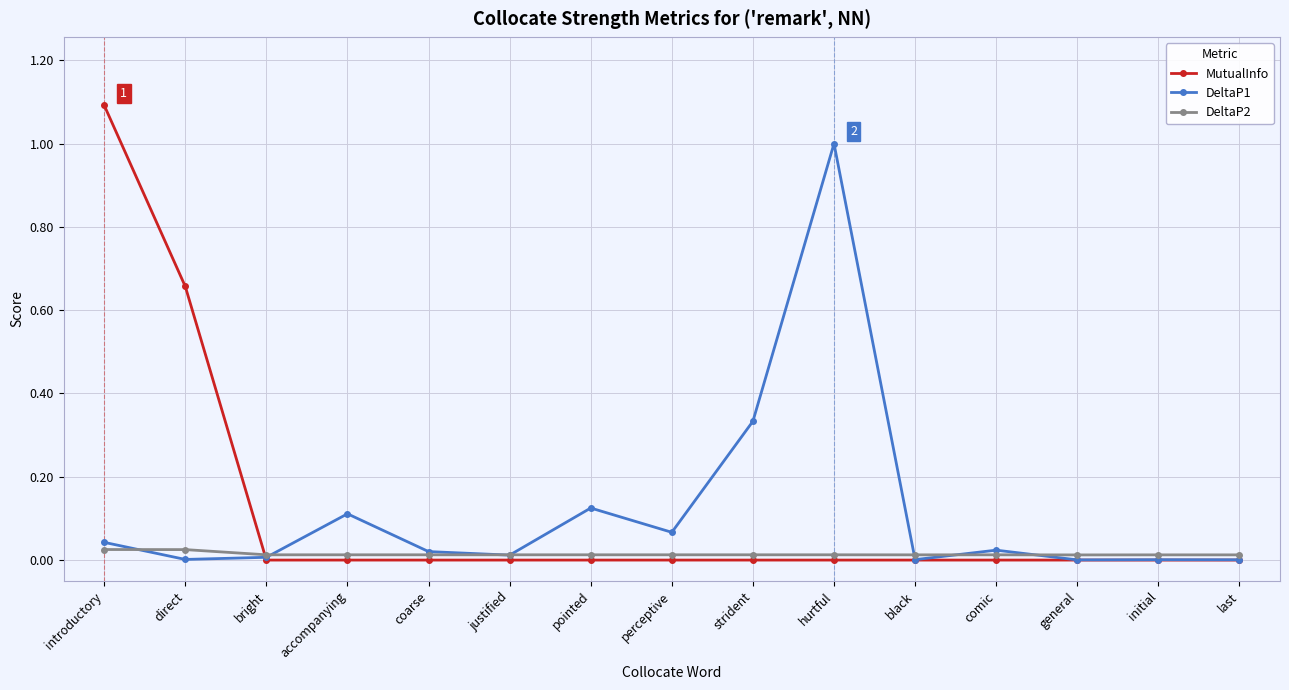

At how many categories does at least one series exceed 0?

15